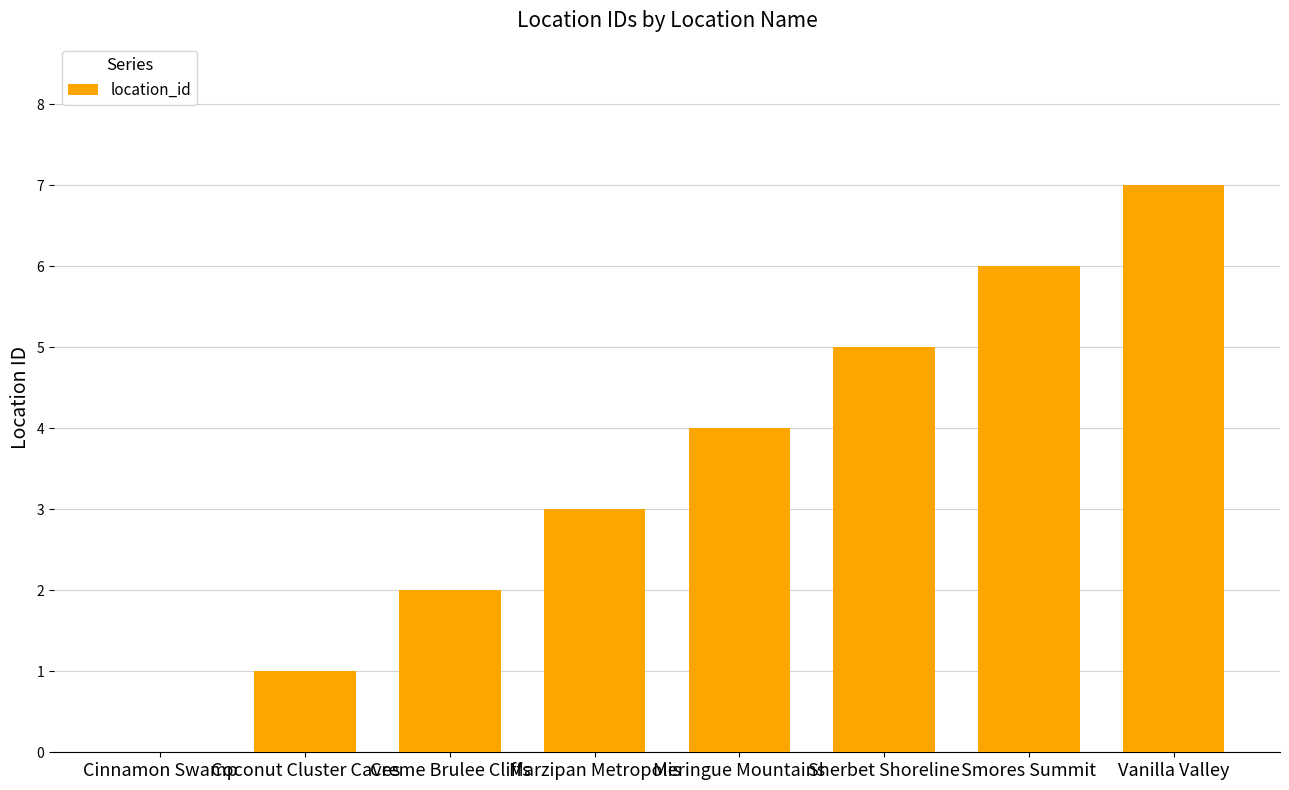

How many positive values are there?

7